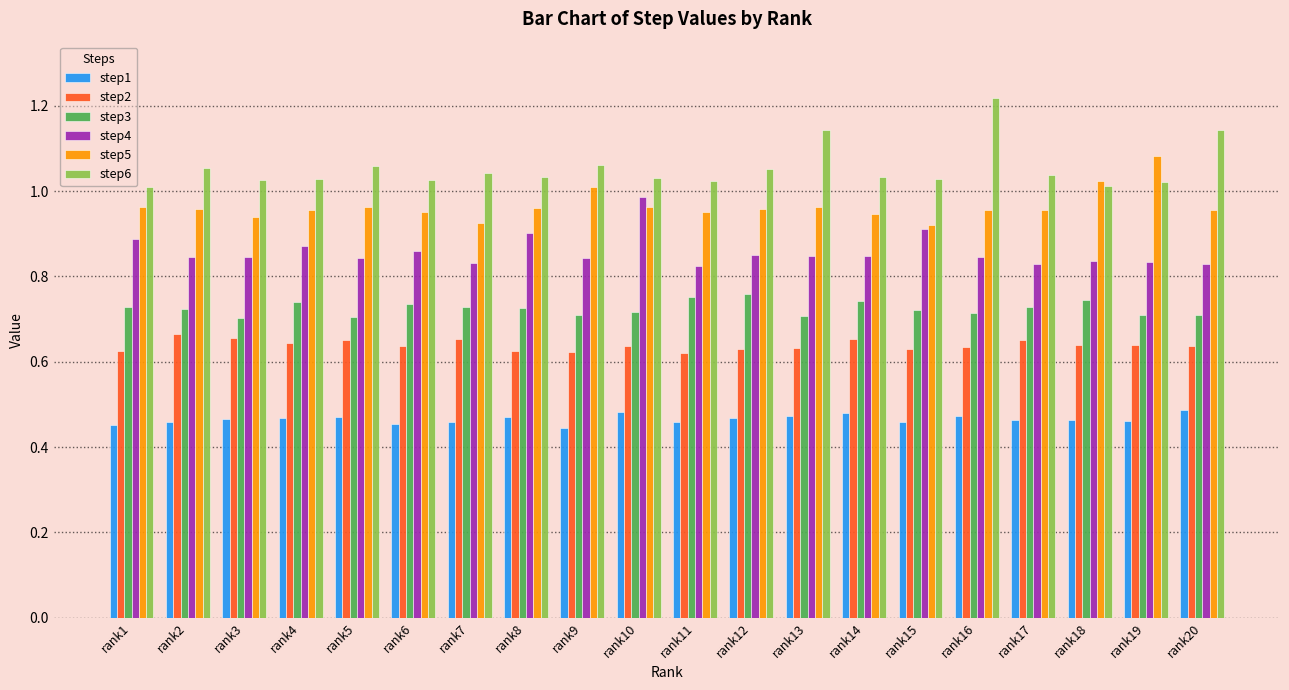

Rank the series by their maximum value, from lowest to highest.

step1, step2, step3, step4, step5, step6